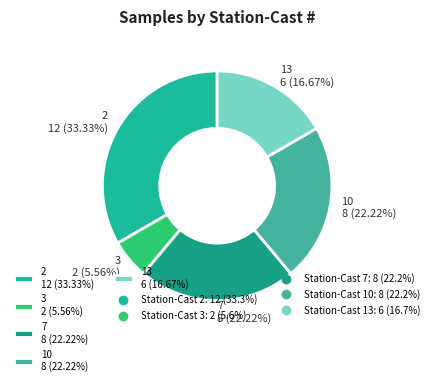

What is the ratio of the value at 2 12 (33.33%) to the value at 3 2 (5.56%)?

6.0